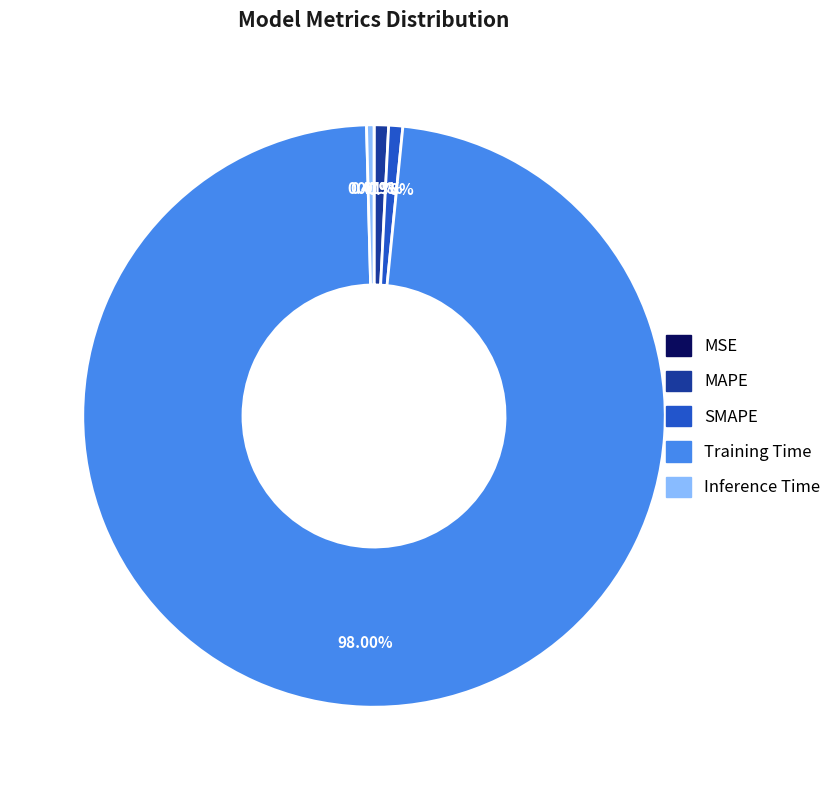

Combined, do Inference Time and SMAPE account for over 50%?

No